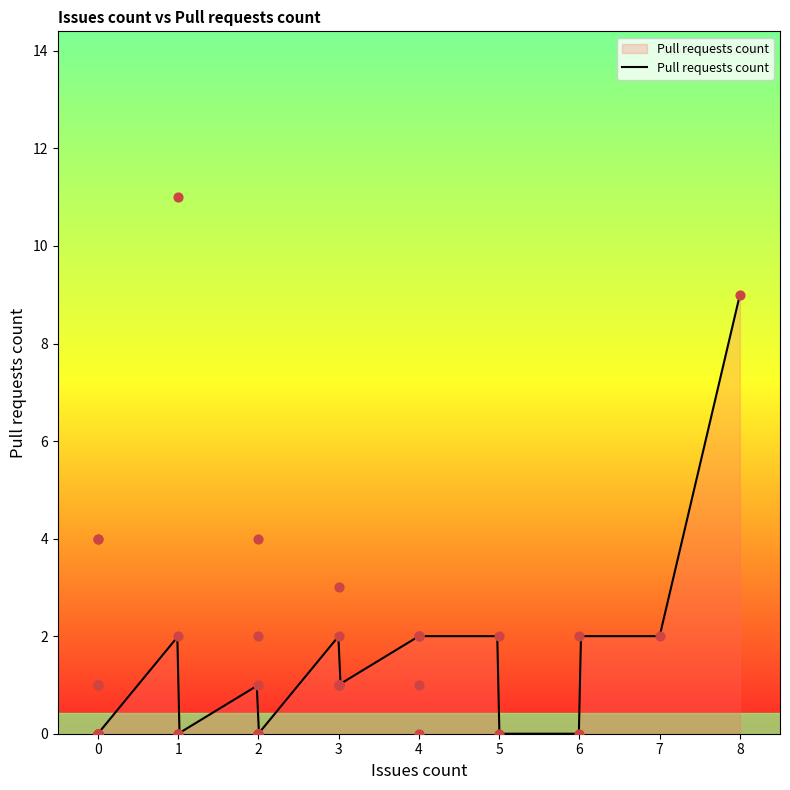

What is the change in value from 1 to 0?

-2